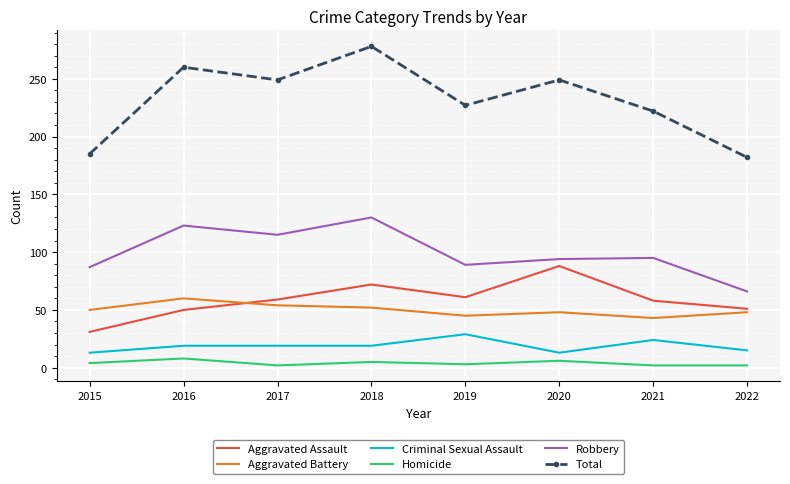

Between 2019 and 2022, which series saw the biggest shift?

Total